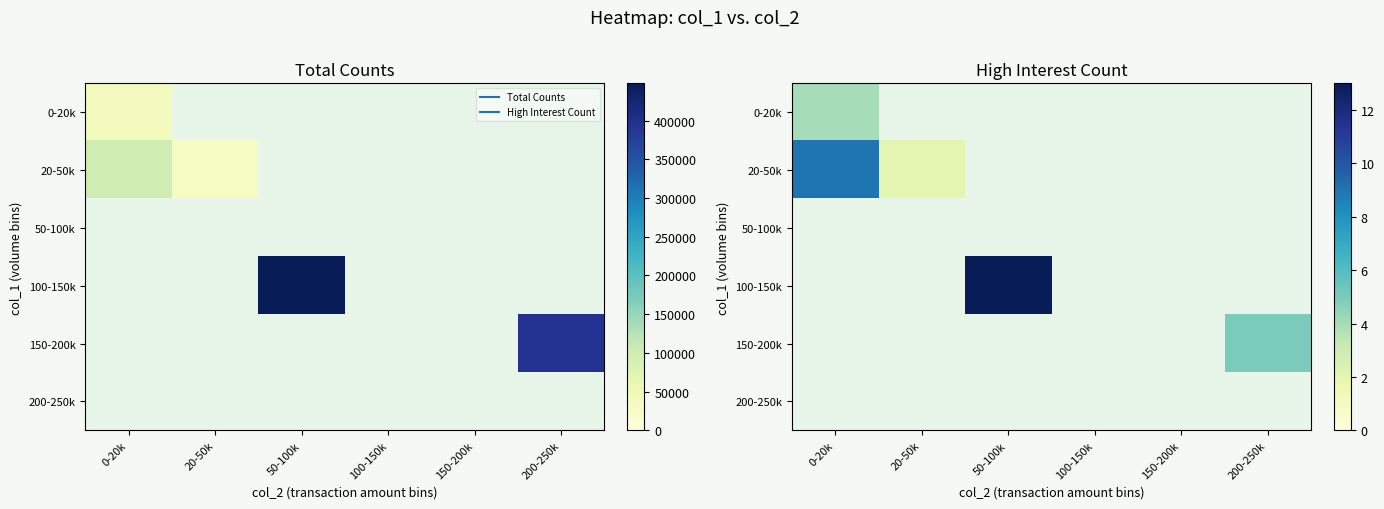

The 0-20k series shows 3 at 50-100k. True or false?

False